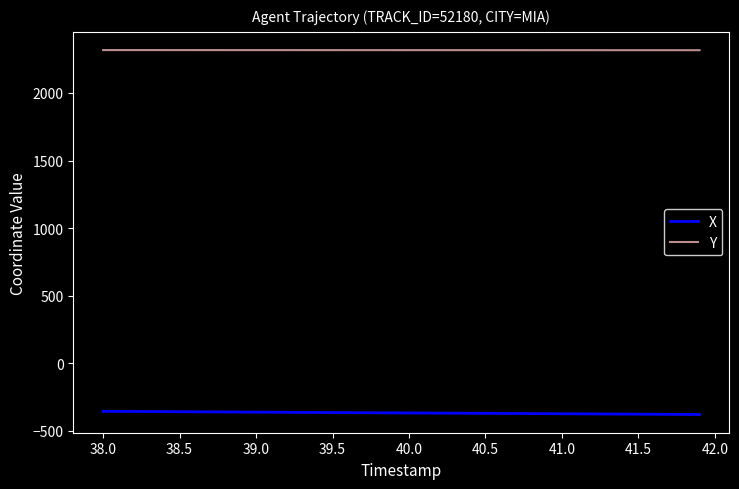

True or false: Y and X cross at least once.

False